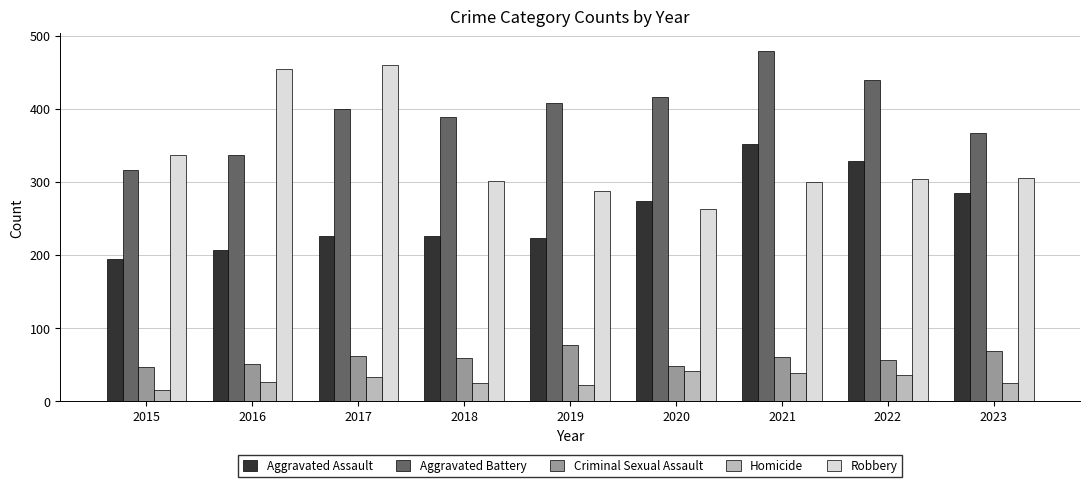

The Robbery series shows 337 at 2015. True or false?

True